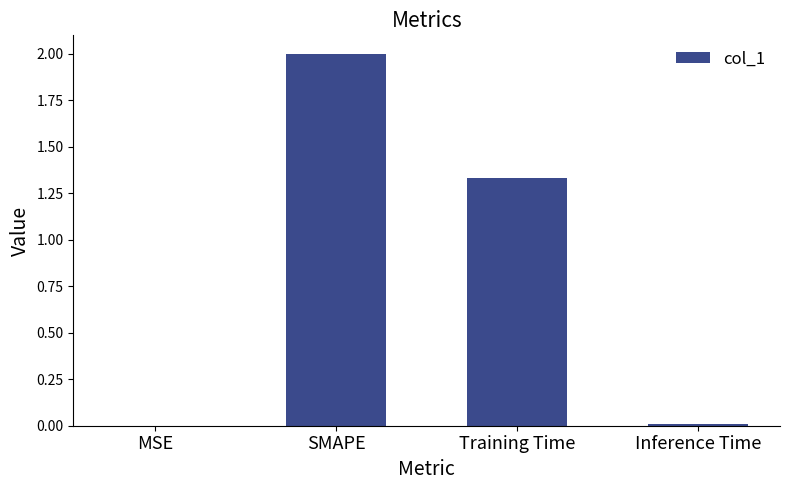

The chart shows a value of 2.0 at SMAPE. True or false?

True